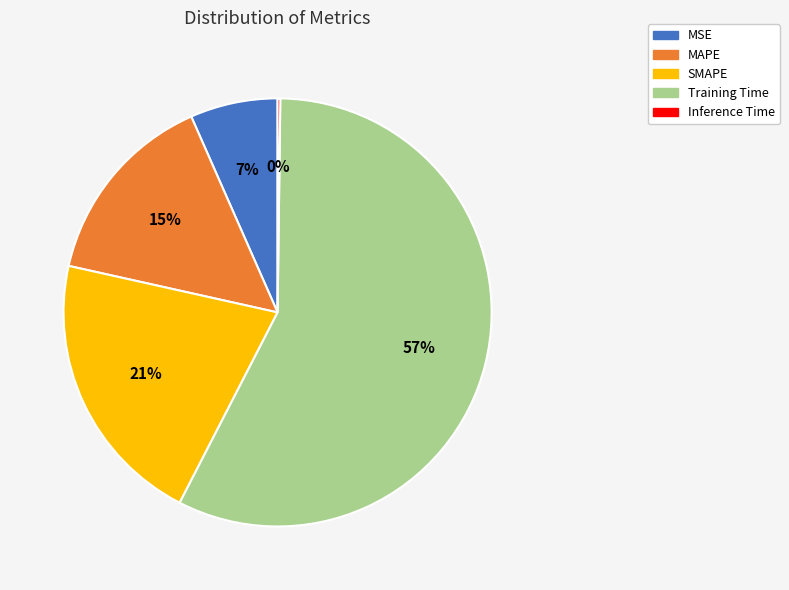

What percentage is the MSE slice, to the nearest percent?

7%